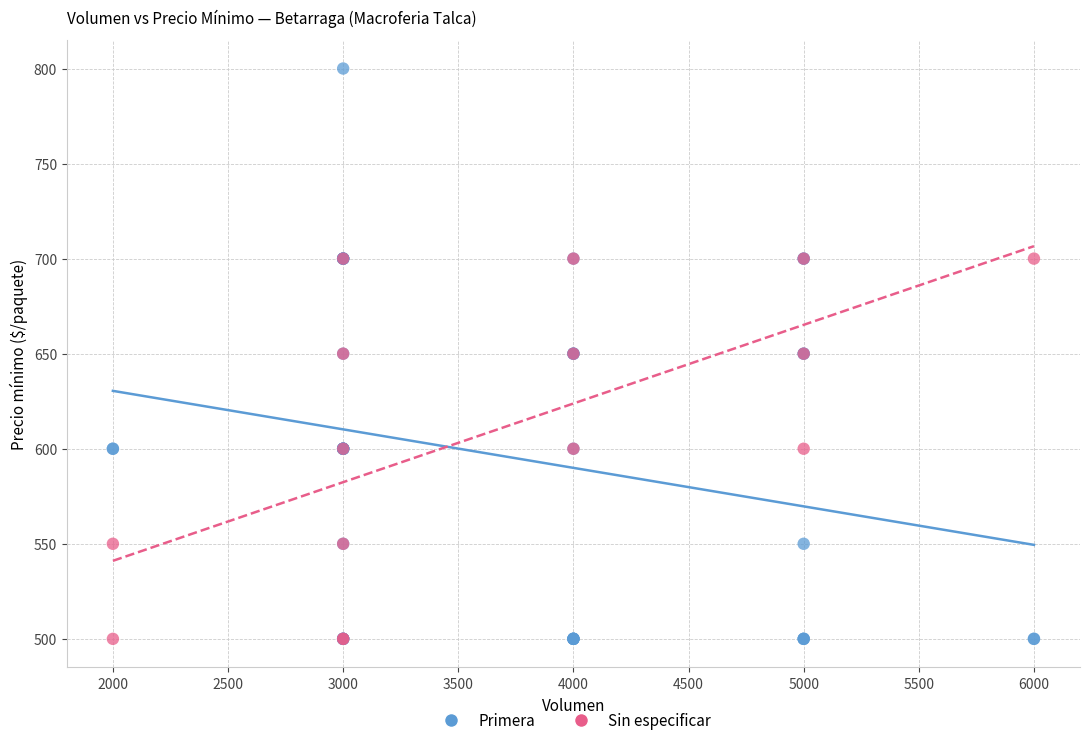

Which series has the widest spread of Y values?

Primera